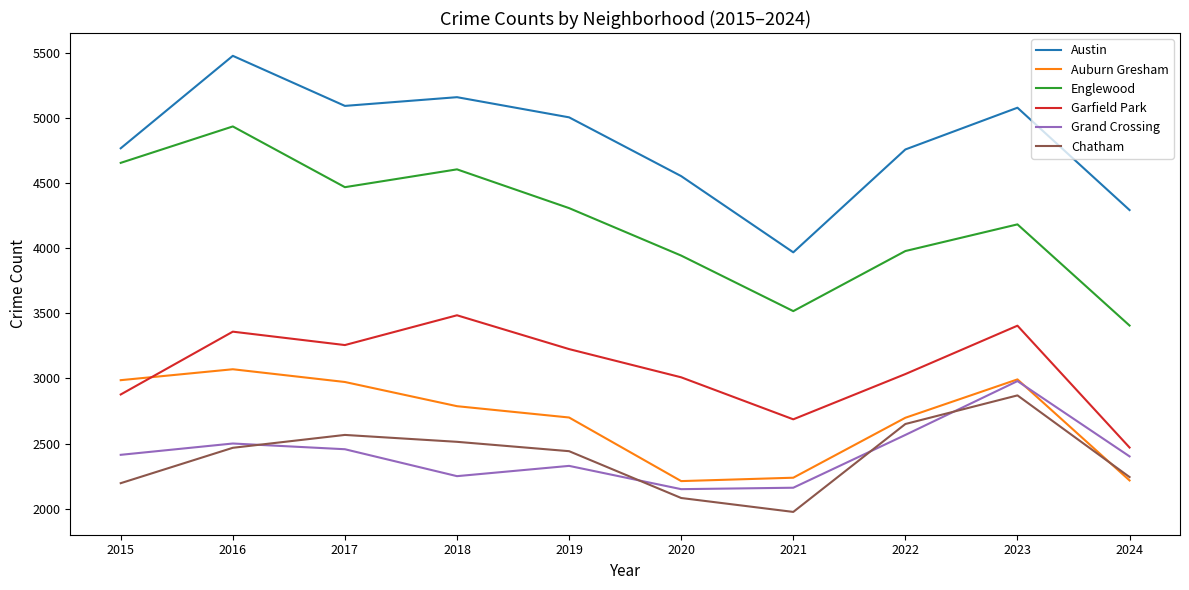

Between 2016 and 2020, which series saw the biggest shift?

Englewood